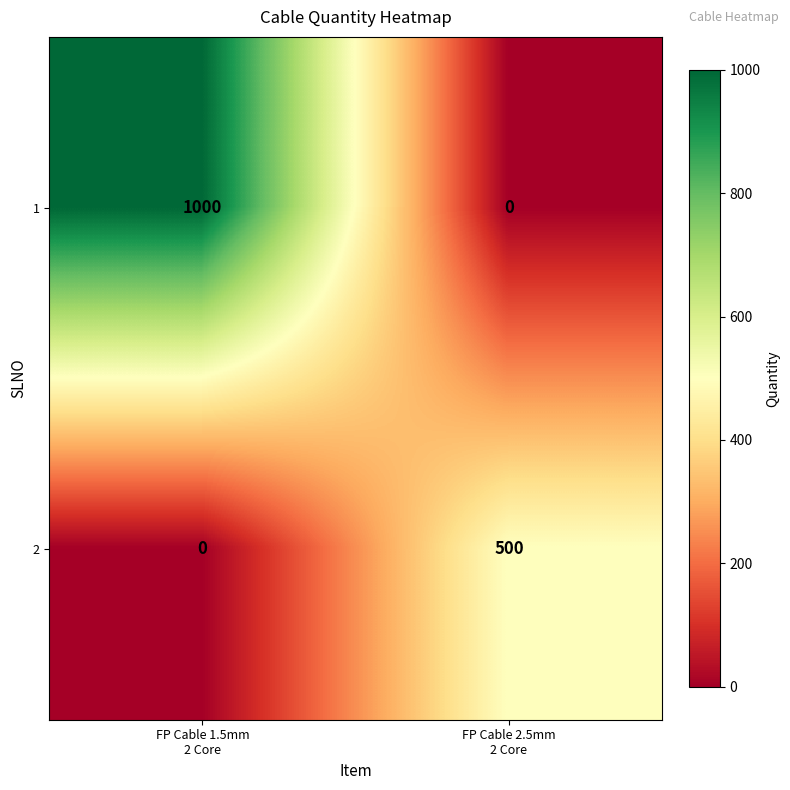

At which category does the chart reach its peak across all series?

FP Cable 1.5mm
2 Core